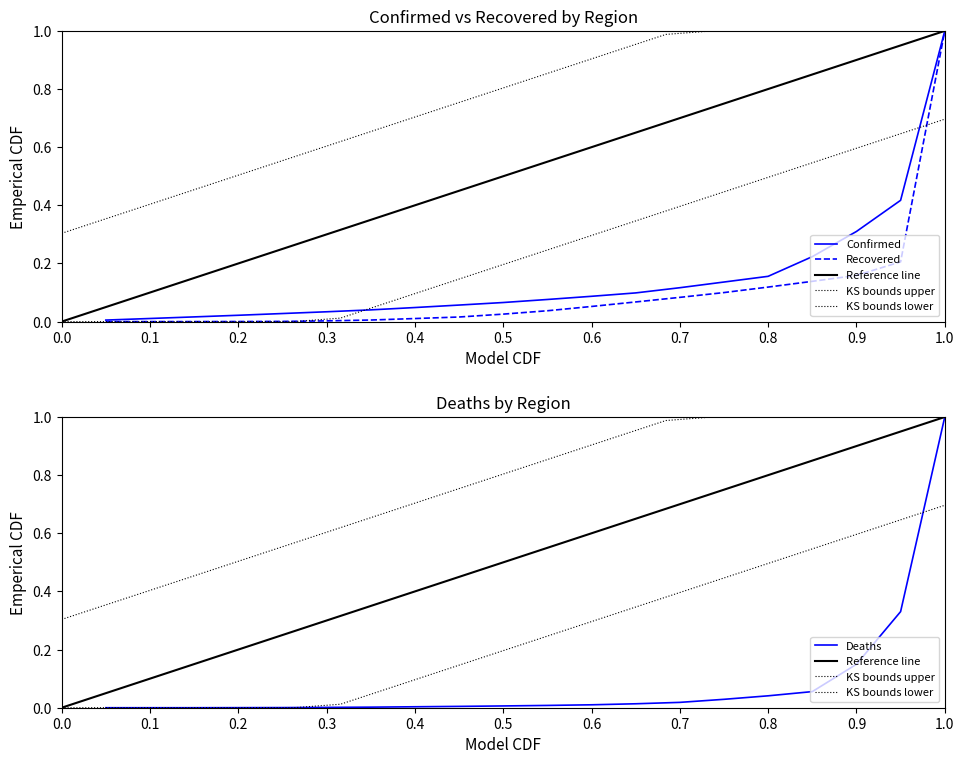

What is the highest value of the Confirmed series?

1.0